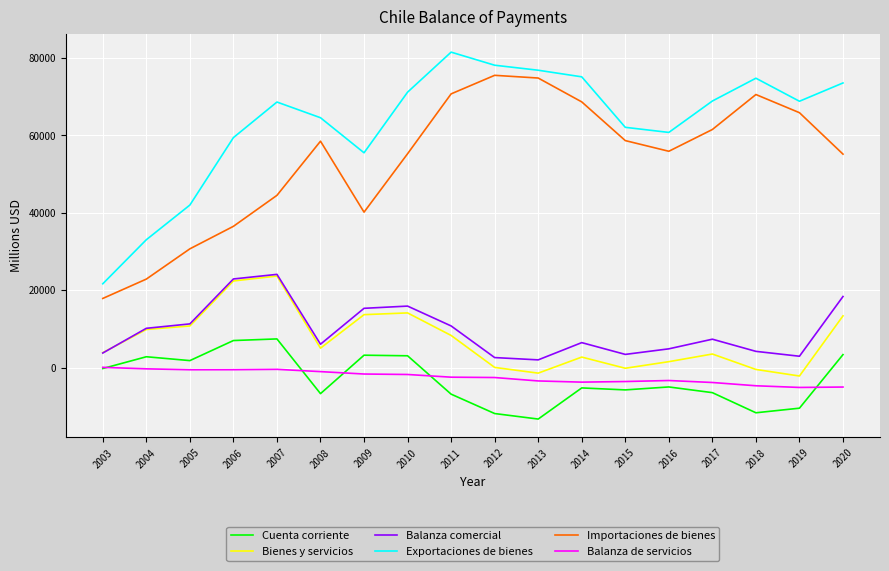

True or false: Cuenta corriente and Exportaciones de bienes intersect in this chart.

False